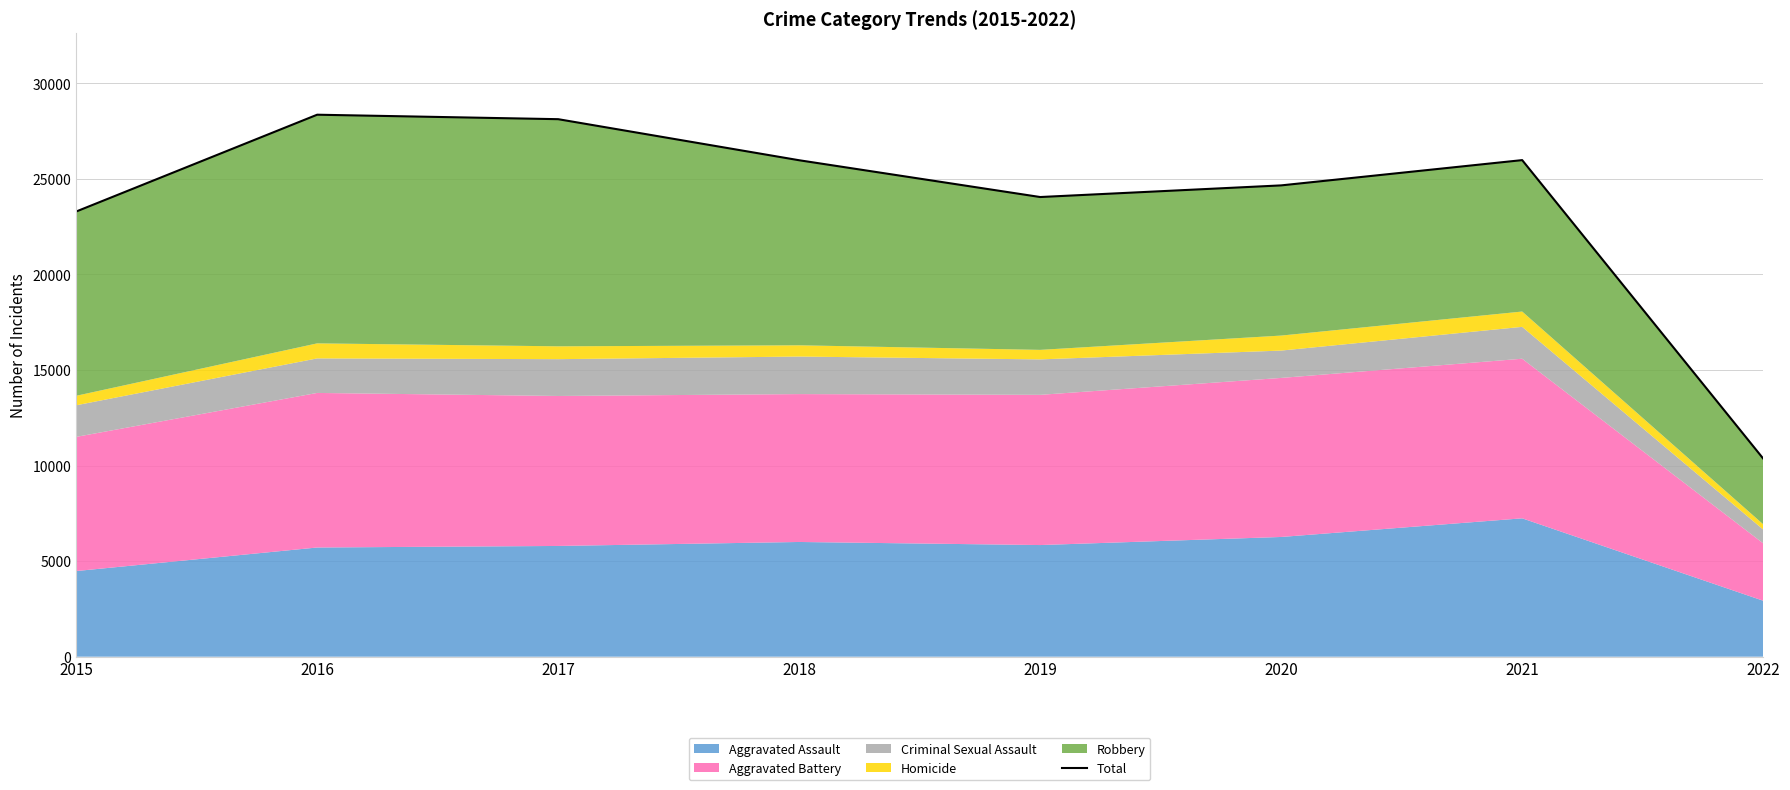

Does the chart have visible grid lines?

Yes